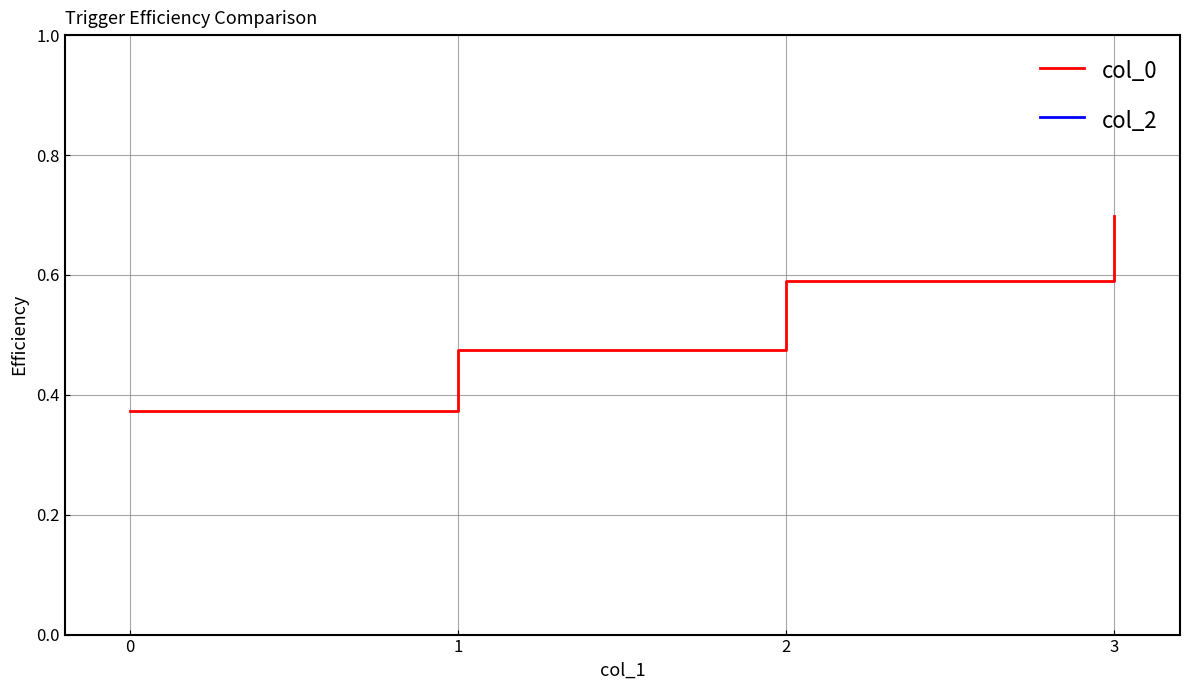

Which series has the largest total across all categories?

col_0